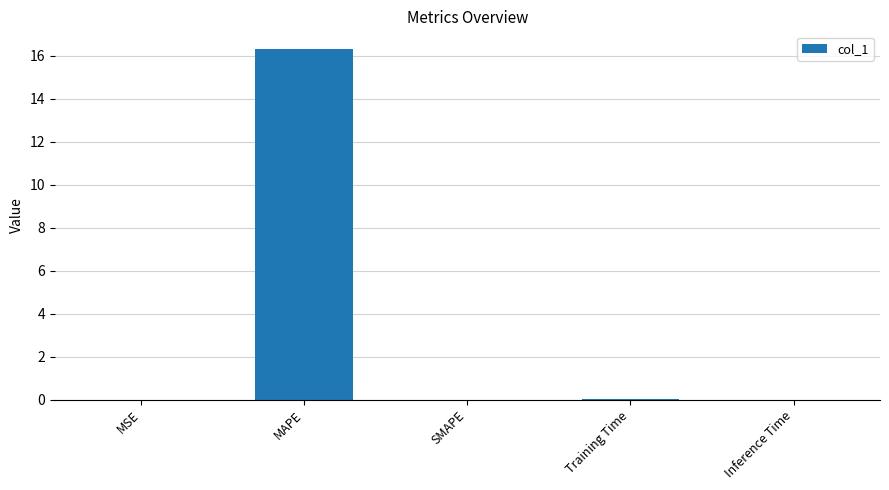

The chart shows a value of 5.3 at MAPE. True or false?

False